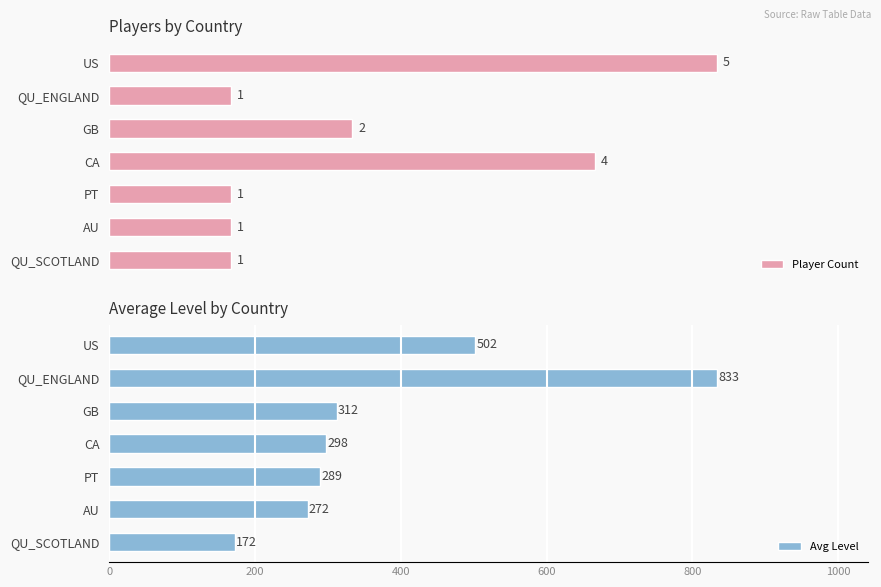

Reading left to right, list all the values displayed in this chart.

Player Count: 5	1	2	4	1	1	1
Avg Level: 502	833	312	298	289	272	172